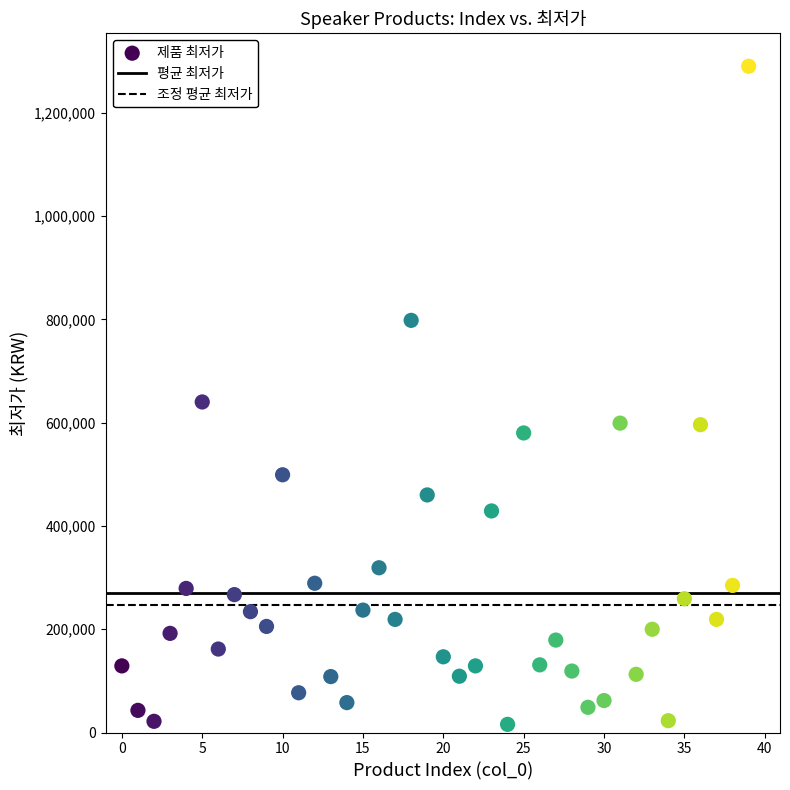

What is the range of Y values (max minus min)?

1274200